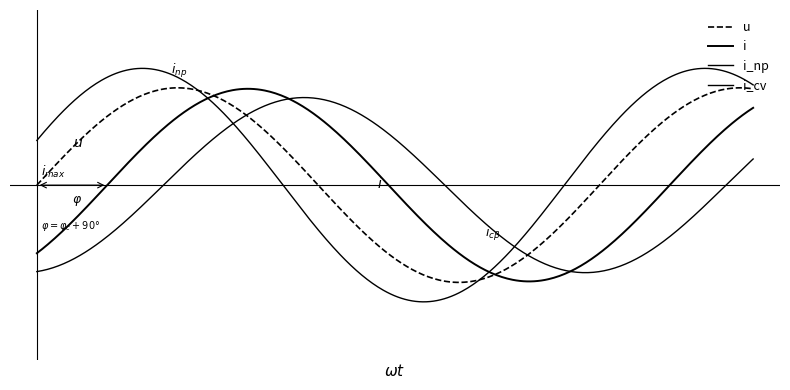

Is this an area chart (filled region under the line)?

No